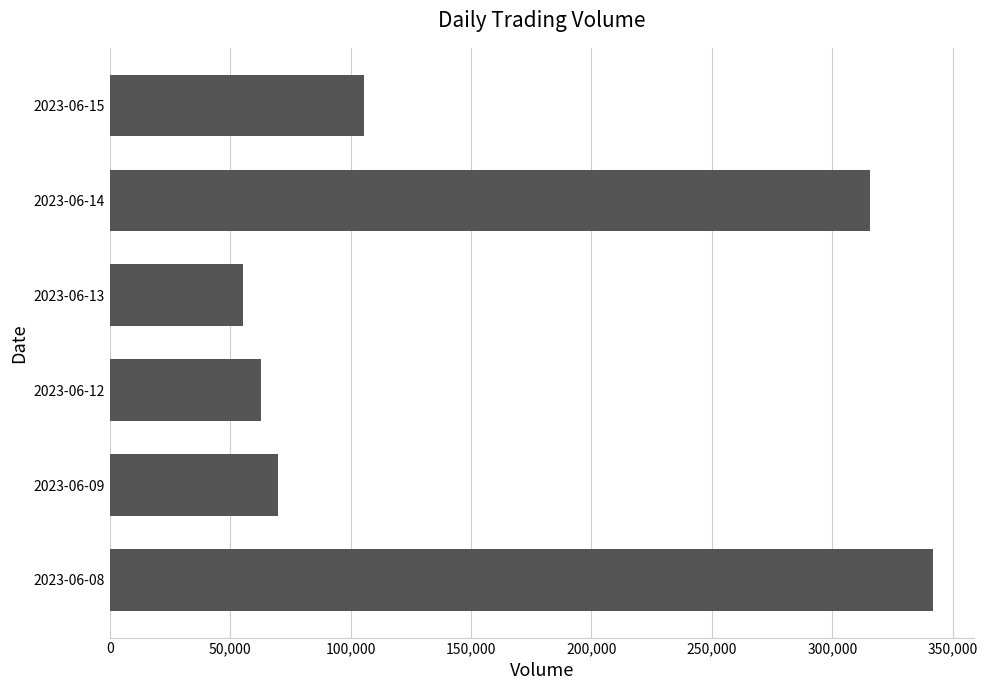

What is the difference between the values at 2023-06-08 and 2023-06-15?

236009